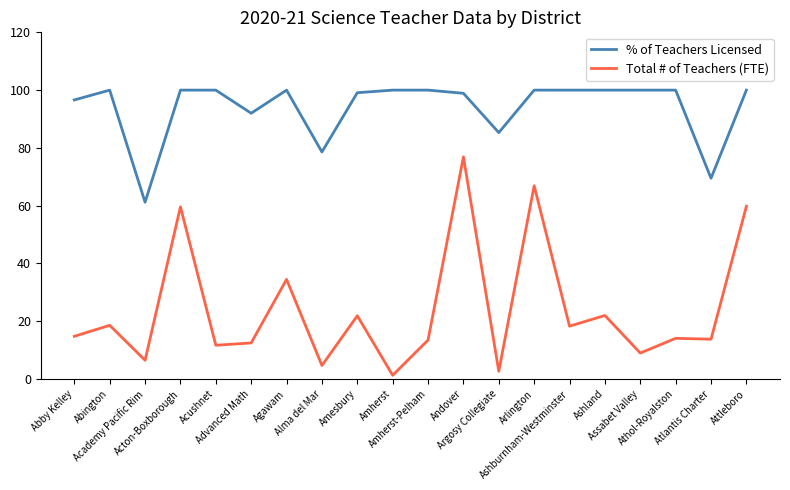

How many values in the % of Teachers Licensed series are below 100?

8